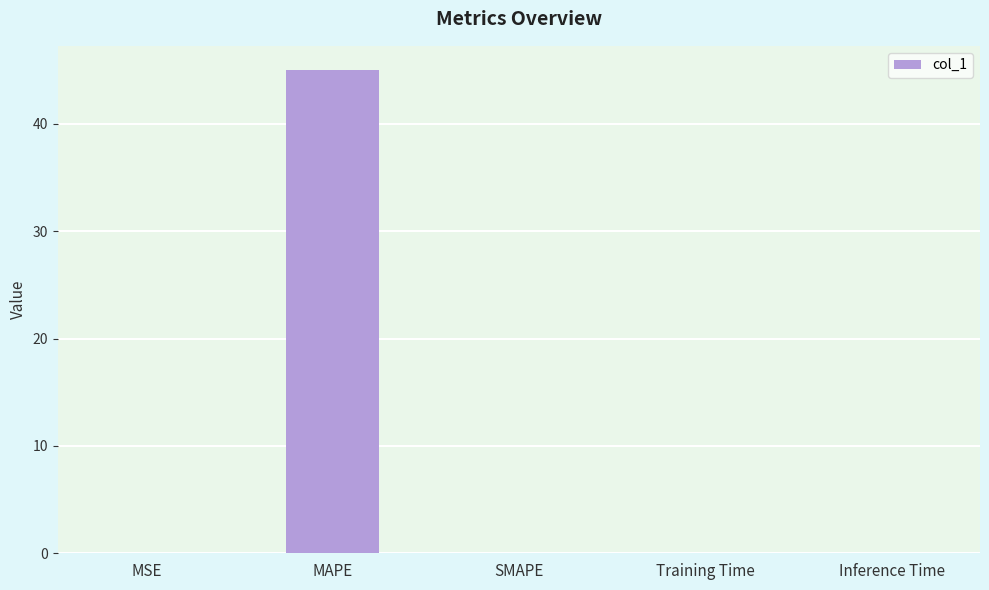

Read the value at MAPE.

45.0